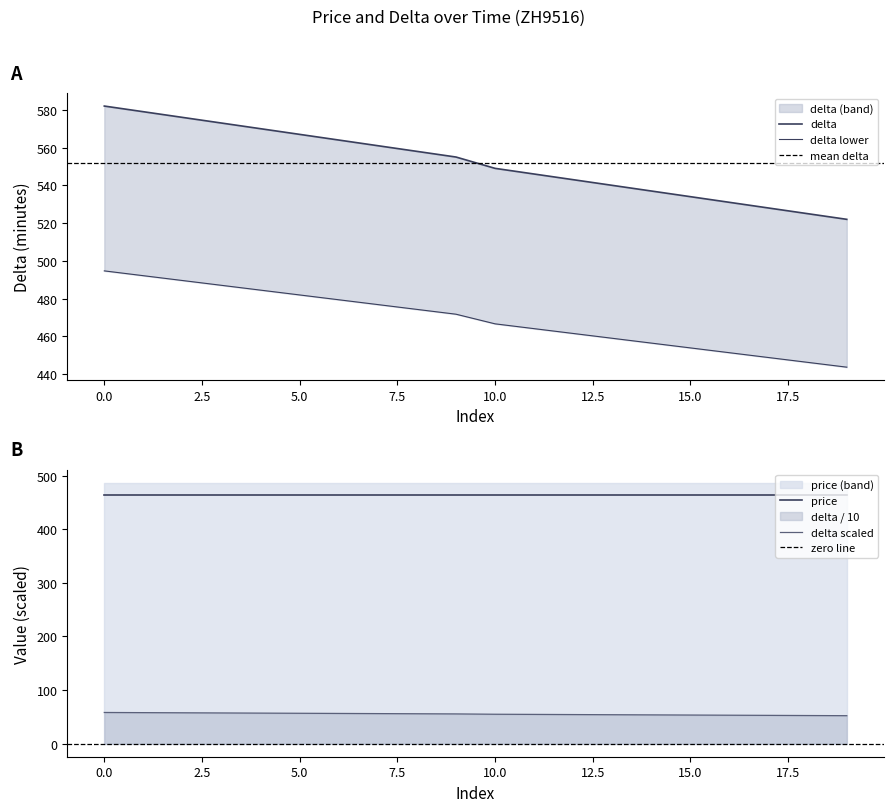

What is the maximum value for delta scaled?

58.2